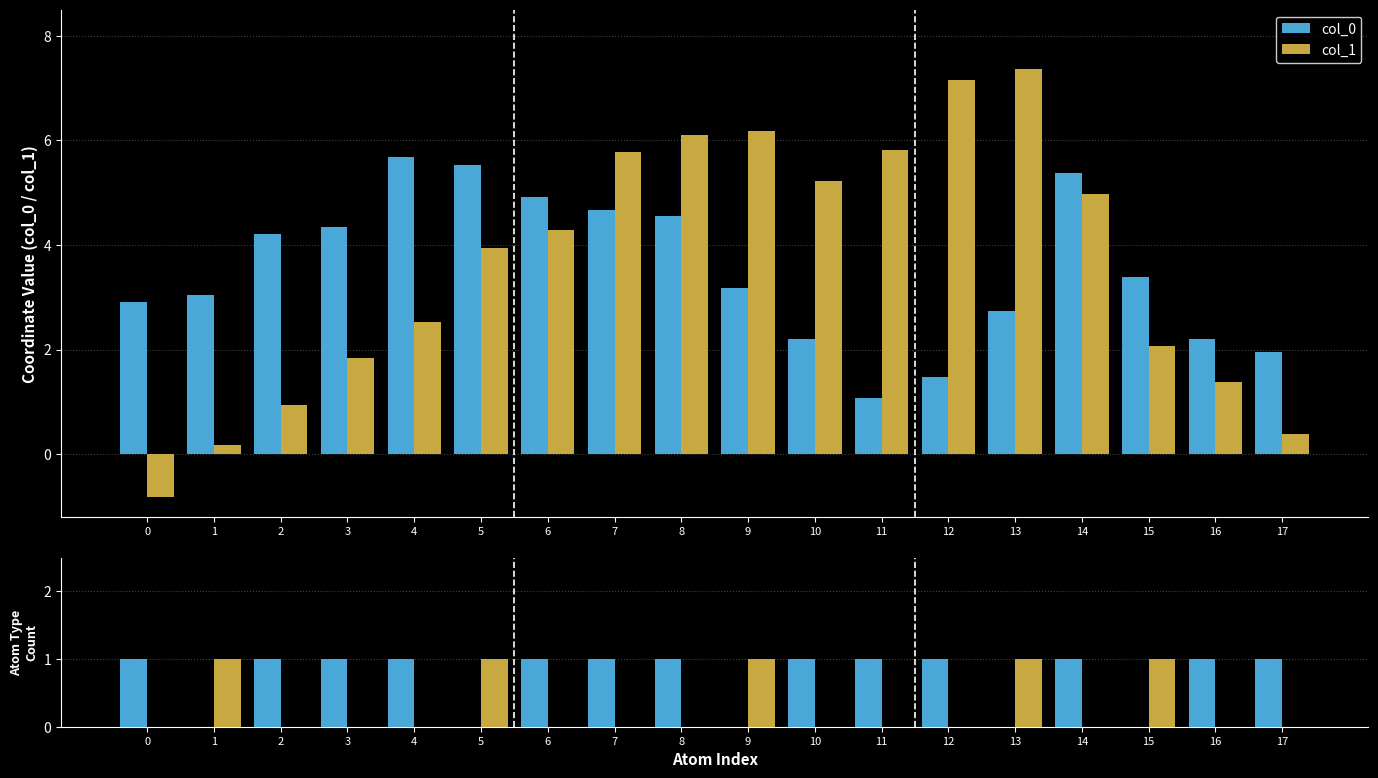

Reading left to right, what are all the values shown in this chart?

col_0: 1	0	1	1	1	0	1	1	1	0	1	1	1	0	1	0	1	1
col_1: 0	1	0	0	0	1	0	0	0	1	0	0	0	1	0	1	0	0